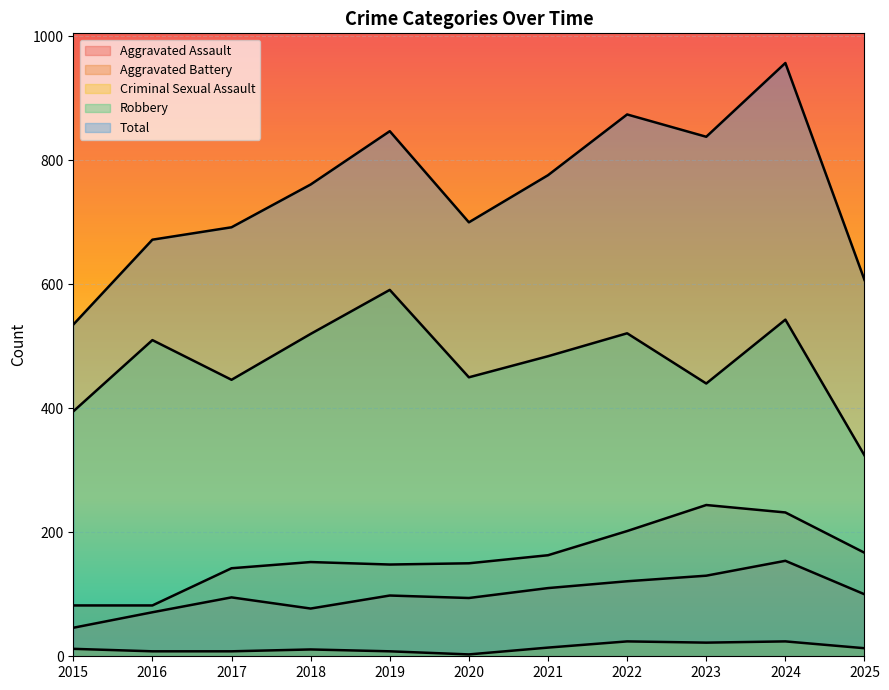

What is the total value across all series at 2021?

1547